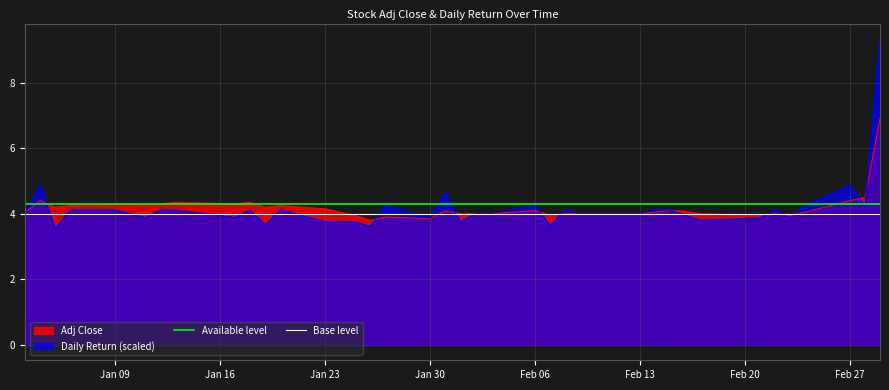

What is the sum of all Base level values?

8.0